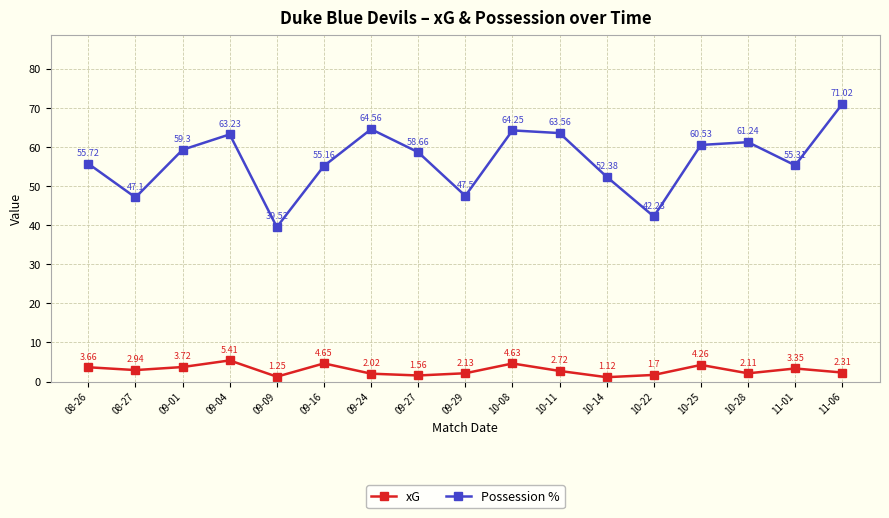

The Possession % series shows 71.0 at 11-06. True or false?

True